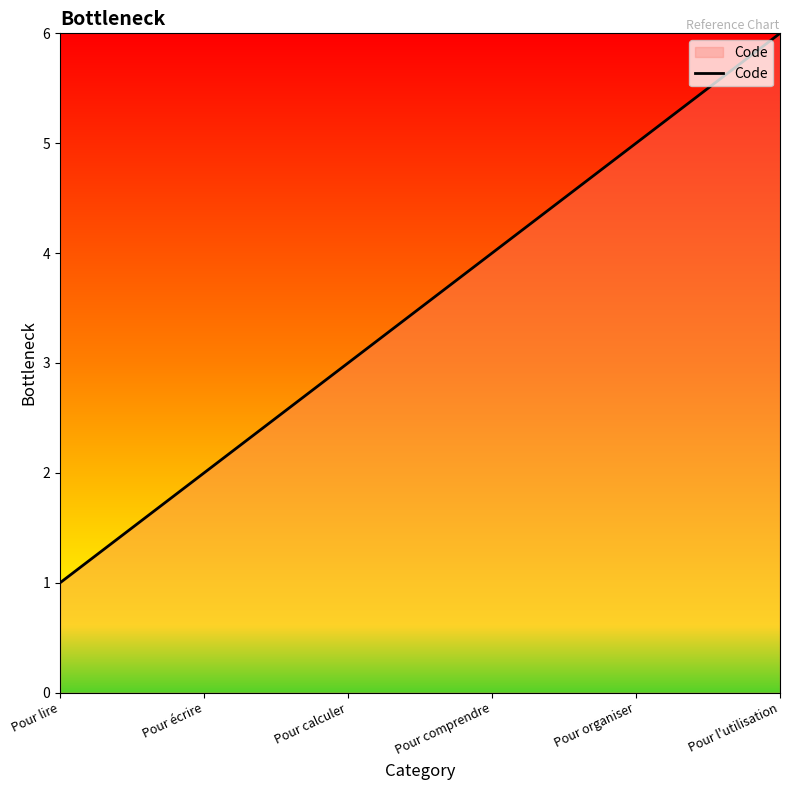

Where is the data nearest to the value 3?

Pour calculer